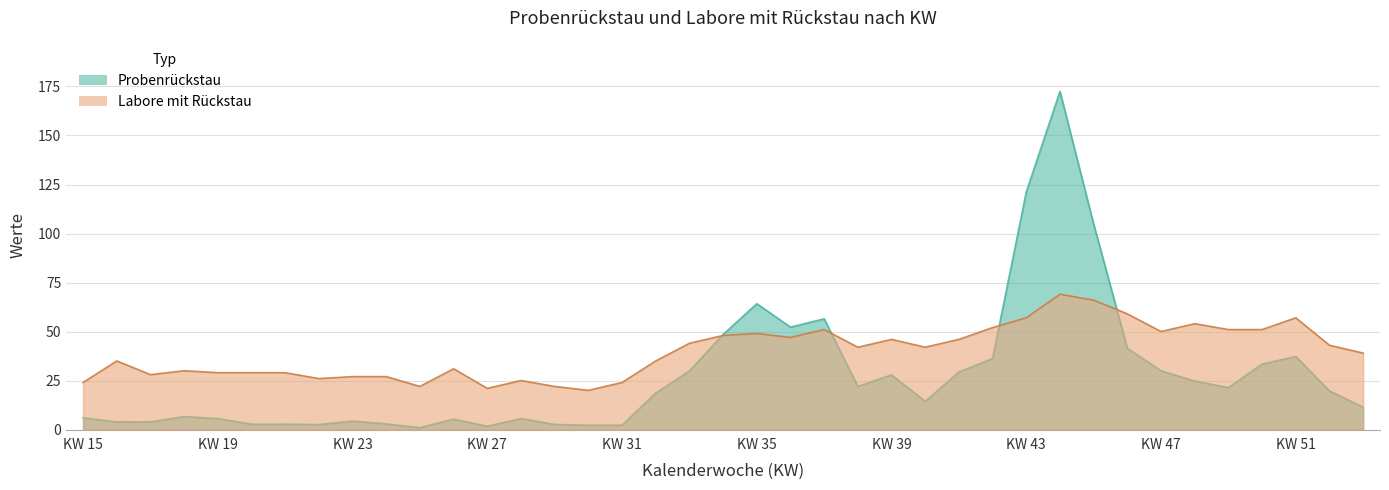

What is the average value of the Probenrückstau series?

27.7